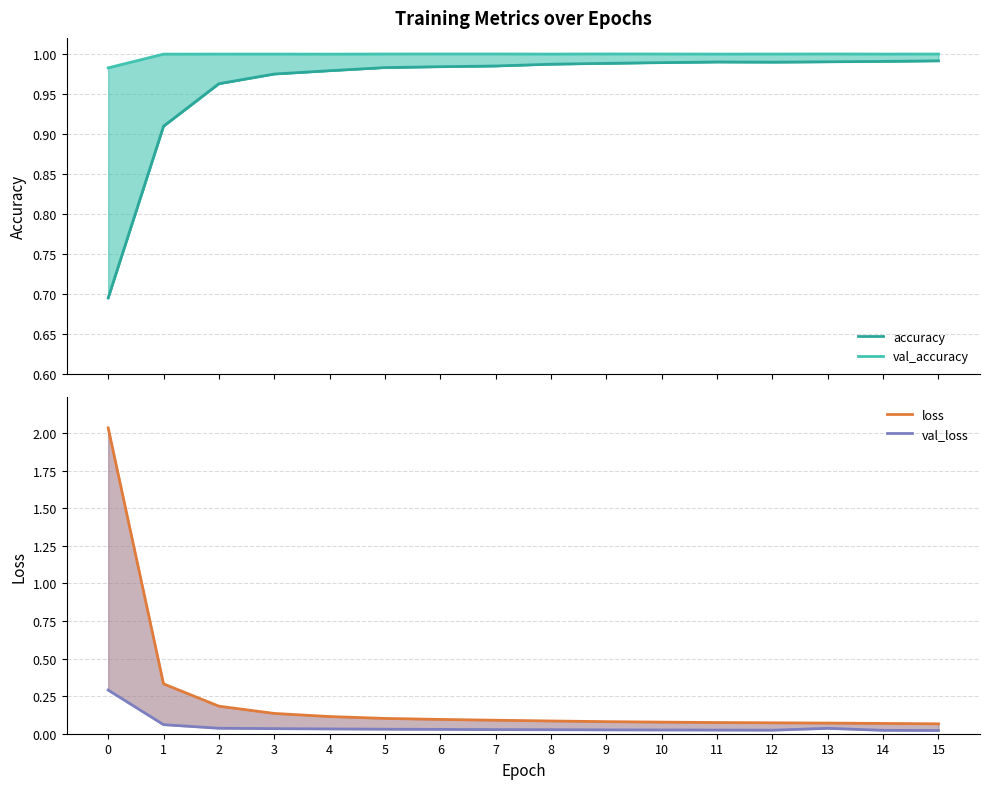

Rank the series by their maximum value, from highest to lowest.

loss, val_accuracy, accuracy, val_loss